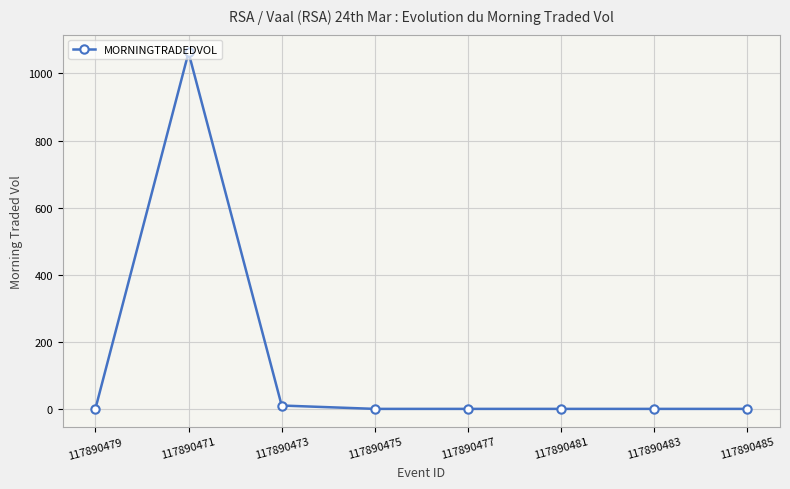

Does the chart have visible grid lines?

Yes